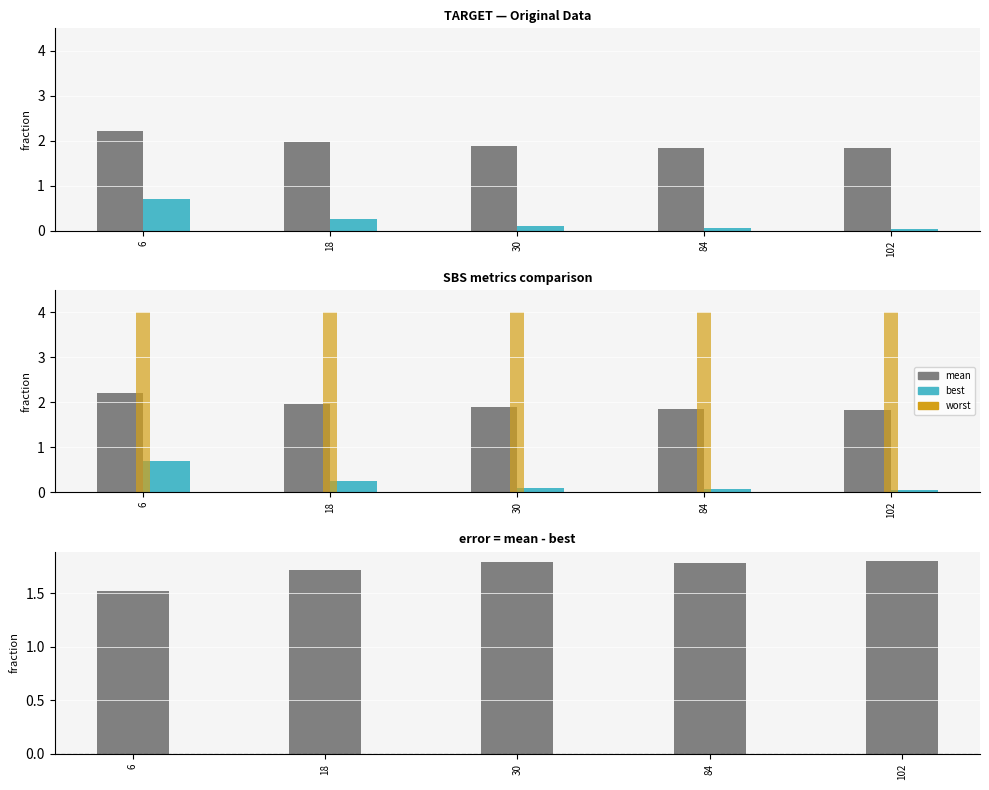

Is it true that worst equals 5.5 at 30?

False